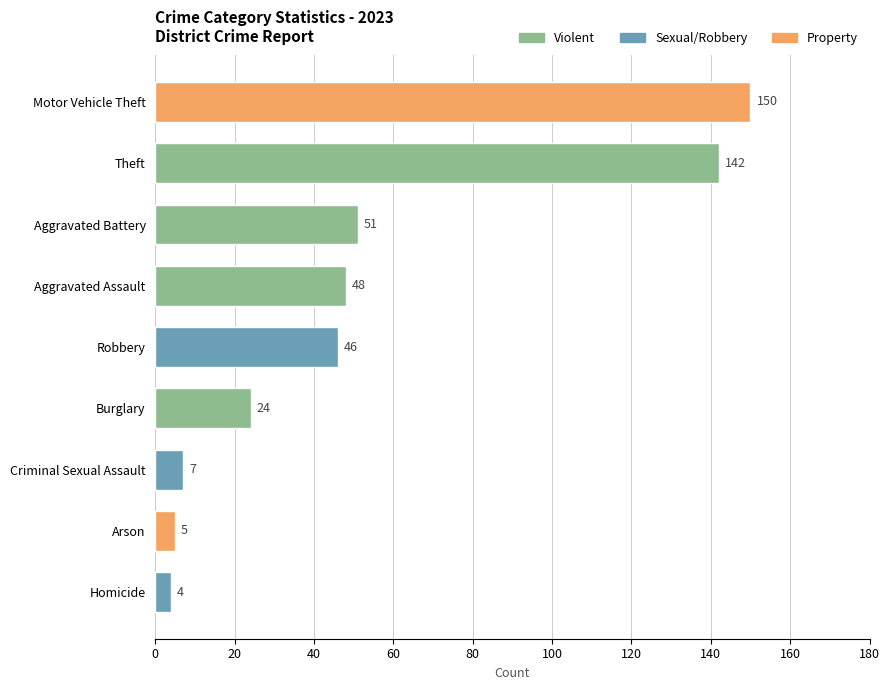

What is the average value?

53